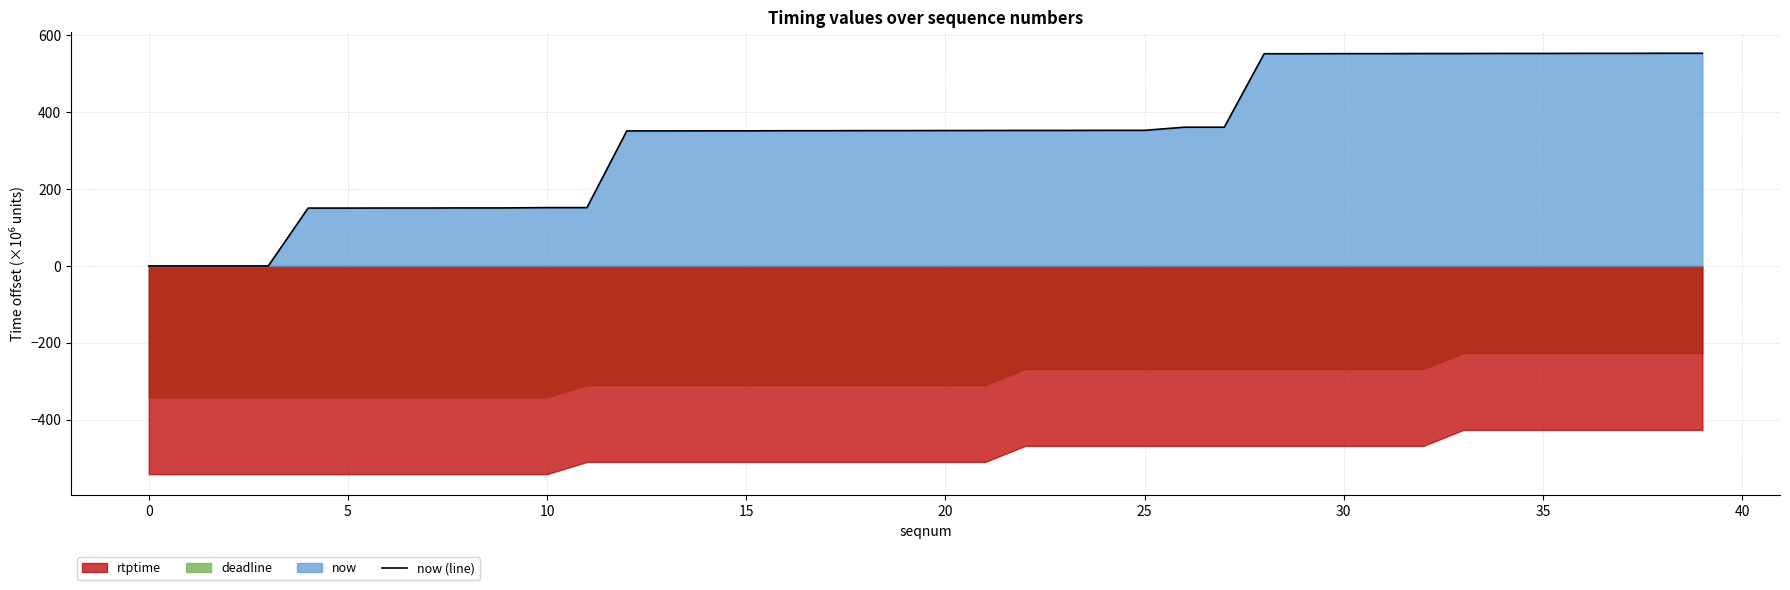

What is the maximum value for now (line)?

553.7